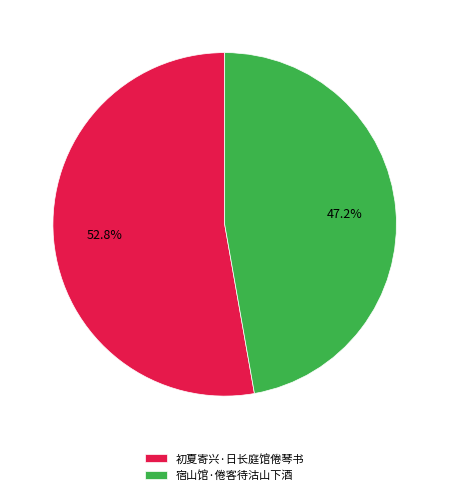

How many slices are in this pie chart?

2